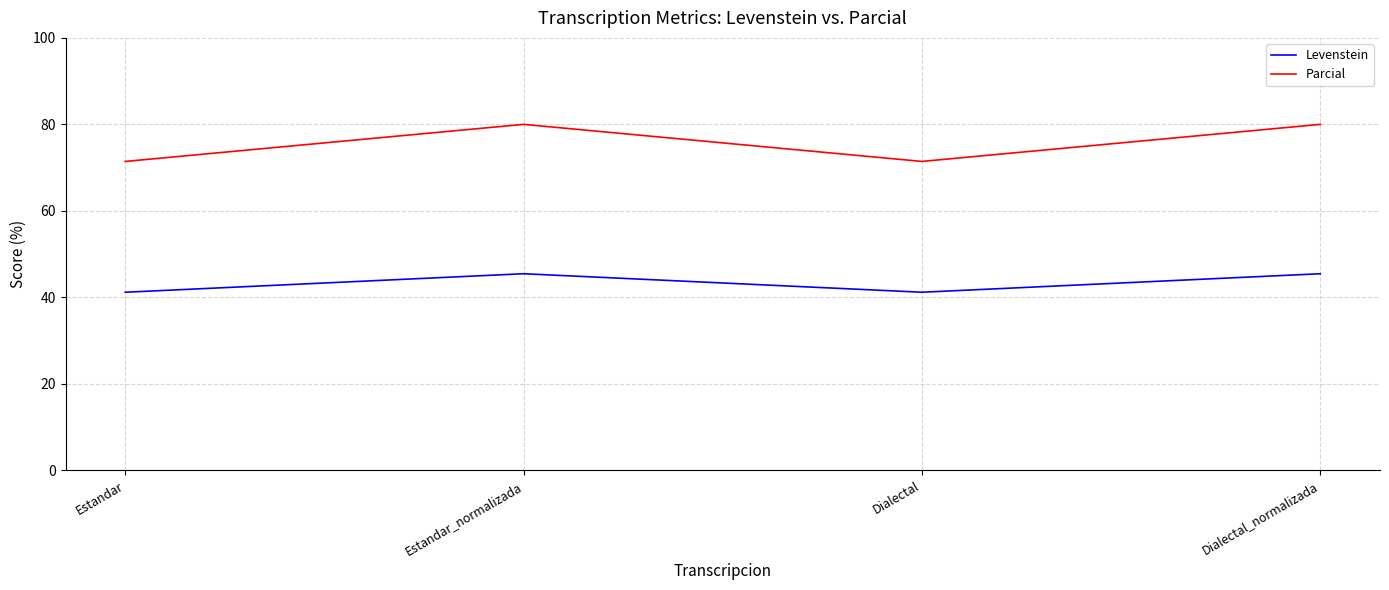

At which category does Parcial reach its first local peak?

Estandar_normalizada